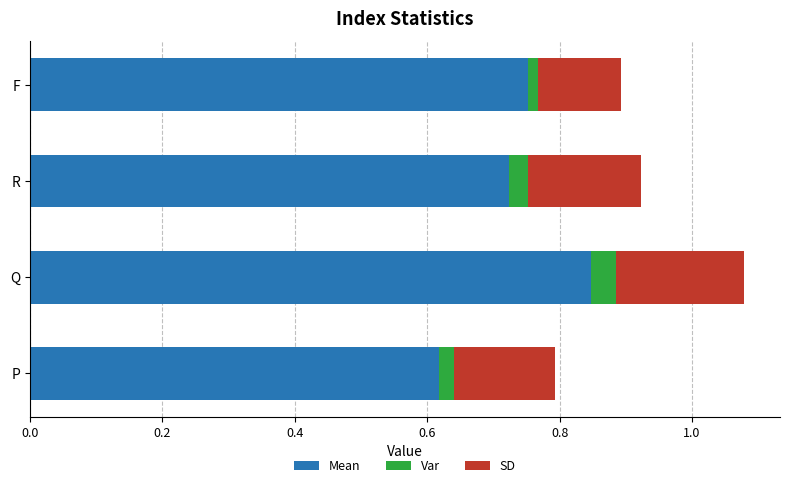

At which category is the sum across all series the highest?

Q